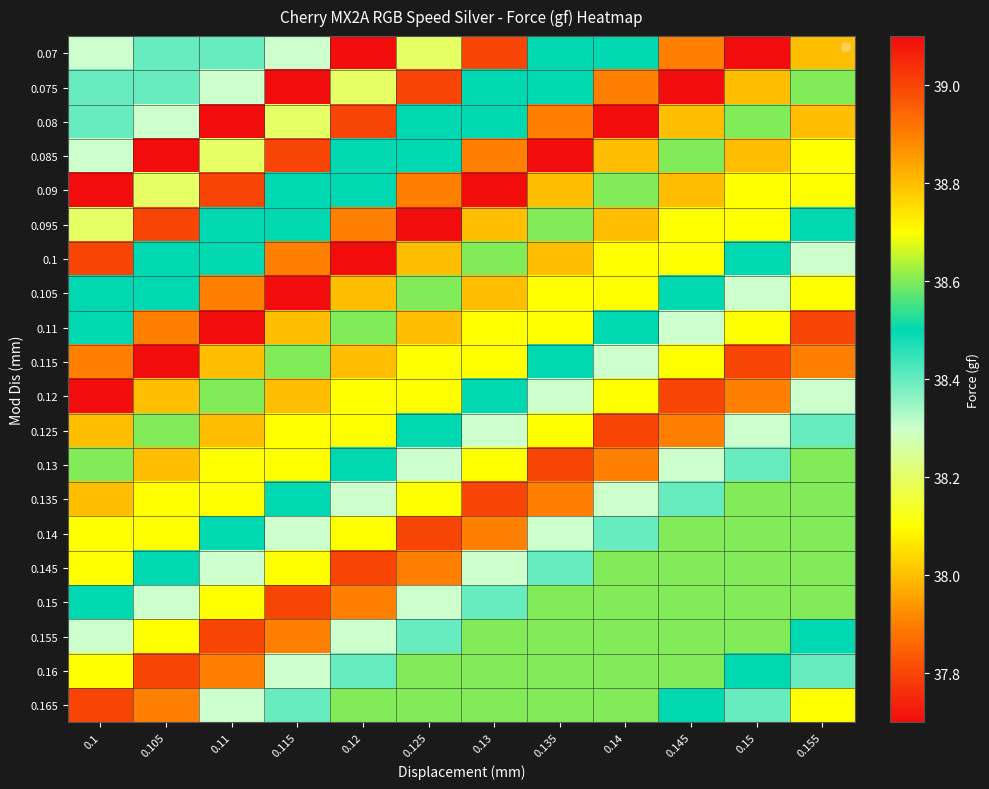

Reading left to right, what are all the values shown in this chart?

0.07: 0.1=38.3	0.105=38.4	0.11=38.4	0.115=38.3	0.12=39.1	0.125=38.2	0.13=37.8	0.135=38.5	0.14=38.5	0.145=37.9	0.15=37.7	0.155=38.0
0.075: 0.1=38.4	0.105=38.4	0.11=38.3	0.115=39.1	0.12=38.2	0.125=37.8	0.13=38.5	0.135=38.5	0.14=37.9	0.145=37.7	0.15=38.0	0.155=38.6
0.08: 0.1=38.4	0.105=38.3	0.11=39.1	0.115=38.2	0.12=37.8	0.125=38.5	0.13=38.5	0.135=37.9	0.14=37.7	0.145=38.0	0.15=38.6	0.155=38.0
0.085: 0.1=38.3	0.105=39.1	0.11=38.2	0.115=37.8	0.12=38.5	0.125=38.5	0.13=37.9	0.135=37.7	0.14=38.0	0.145=38.6	0.15=38.0	0.155=38.1
0.09: 0.1=39.1	0.105=38.2	0.11=37.8	0.115=38.5	0.12=38.5	0.125=37.9	0.13=37.7	0.135=38.0	0.14=38.6	0.145=38.0	0.15=38.1	0.155=38.7
0.095: 0.1=38.2	0.105=37.8	0.11=38.5	0.115=38.5	0.12=37.9	0.125=37.7	0.13=38.0	0.135=38.6	0.14=38.0	0.145=38.1	0.15=38.7	0.155=38.5
0.1: 0.1=37.8	0.105=38.5	0.11=38.5	0.115=37.9	0.12=37.7	0.125=38.0	0.13=38.6	0.135=38.0	0.14=38.1	0.145=38.7	0.15=38.5	0.155=38.3
0.105: 0.1=38.5	0.105=38.5	0.11=37.9	0.115=37.7	0.12=38.0	0.125=38.6	0.13=38.0	0.135=38.1	0.14=38.7	0.145=38.5	0.15=38.3	0.155=38.7
0.11: 0.1=38.5	0.105=37.9	0.11=37.7	0.115=38.0	0.12=38.6	0.125=38.0	0.13=38.1	0.135=38.7	0.14=38.5	0.145=38.3	0.15=38.7	0.155=37.8
0.115: 0.1=37.9	0.105=37.7	0.11=38.0	0.115=38.6	0.12=38.0	0.125=38.1	0.13=38.7	0.135=38.5	0.14=38.3	0.145=38.7	0.15=37.8	0.155=37.9
0.12: 0.1=37.7	0.105=38.0	0.11=38.6	0.115=38.0	0.12=38.1	0.125=38.7	0.13=38.5	0.135=38.3	0.14=38.7	0.145=37.8	0.15=37.9	0.155=38.3
0.125: 0.1=38.0	0.105=38.6	0.11=38.0	0.115=38.1	0.12=38.7	0.125=38.5	0.13=38.3	0.135=38.7	0.14=37.8	0.145=37.9	0.15=38.3	0.155=38.4
0.13: 0.1=38.6	0.105=38.0	0.11=38.1	0.115=38.7	0.12=38.5	0.125=38.3	0.13=38.7	0.135=37.8	0.14=37.9	0.145=38.3	0.15=38.4	0.155=38.6
0.135: 0.1=38.0	0.105=38.1	0.11=38.7	0.115=38.5	0.12=38.3	0.125=38.7	0.13=37.8	0.135=37.9	0.14=38.3	0.145=38.4	0.15=38.6	0.155=38.6
0.14: 0.1=38.1	0.105=38.7	0.11=38.5	0.115=38.3	0.12=38.7	0.125=37.8	0.13=37.9	0.135=38.3	0.14=38.4	0.145=38.6	0.15=38.6	0.155=38.6
0.145: 0.1=38.7	0.105=38.5	0.11=38.3	0.115=38.7	0.12=37.8	0.125=37.9	0.13=38.3	0.135=38.4	0.14=38.6	0.145=38.6	0.15=38.6	0.155=38.6
0.15: 0.1=38.5	0.105=38.3	0.11=38.7	0.115=37.8	0.12=37.9	0.125=38.3	0.13=38.4	0.135=38.6	0.14=38.6	0.145=38.6	0.15=38.6	0.155=38.6
0.155: 0.1=38.3	0.105=38.7	0.11=37.8	0.115=37.9	0.12=38.3	0.125=38.4	0.13=38.6	0.135=38.6	0.14=38.6	0.145=38.6	0.15=38.6	0.155=38.5
0.16: 0.1=38.7	0.105=37.8	0.11=37.9	0.115=38.3	0.12=38.4	0.125=38.6	0.13=38.6	0.135=38.6	0.14=38.6	0.145=38.6	0.15=38.5	0.155=38.4
0.165: 0.1=37.8	0.105=37.9	0.11=38.3	0.115=38.4	0.12=38.6	0.125=38.6	0.13=38.6	0.135=38.6	0.14=38.6	0.145=38.5	0.15=38.4	0.155=38.7